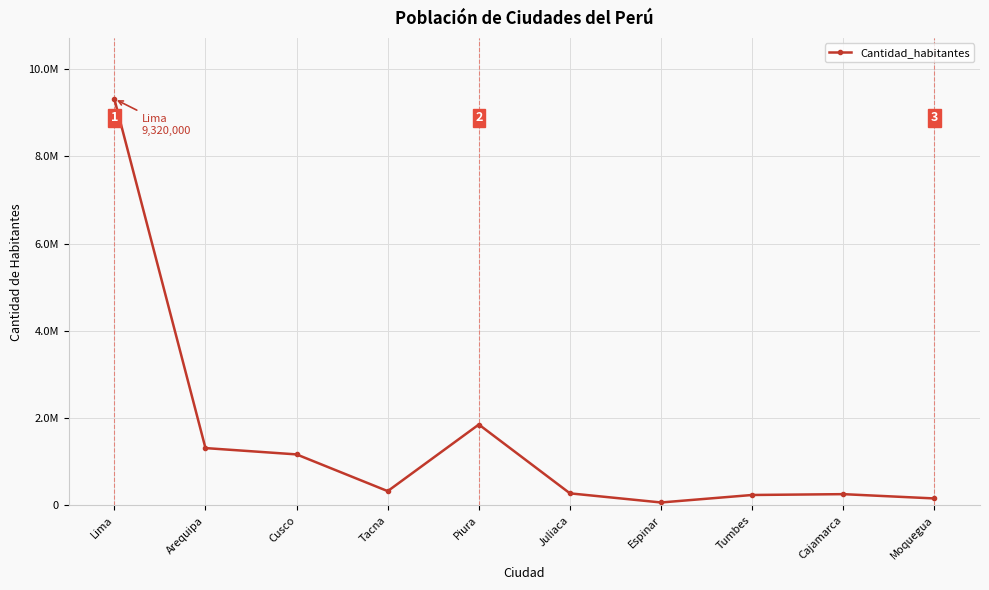

Reading right to left, list all the values displayed in this chart.

161533	260000	241000	69146	278444	1856000	329332	1171000	1316000	9320000